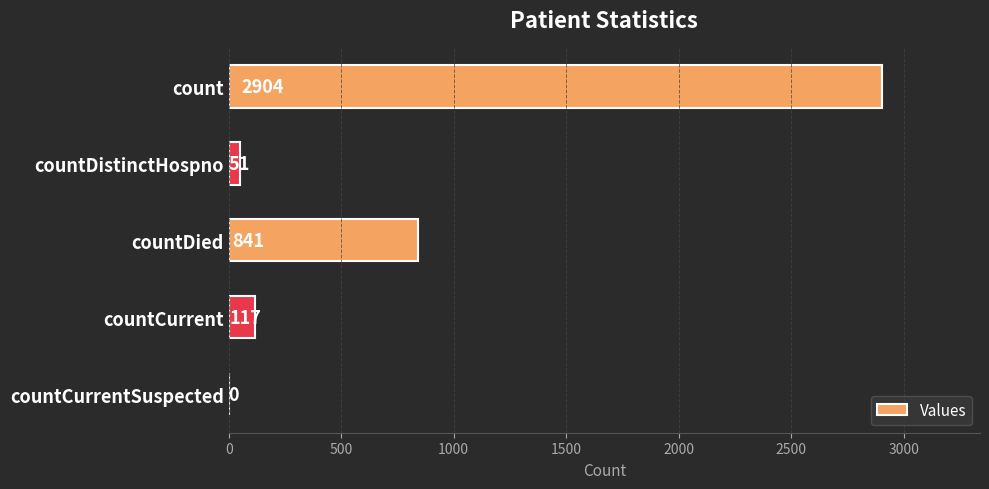

Where is the data nearest to the value 1452?

countDied